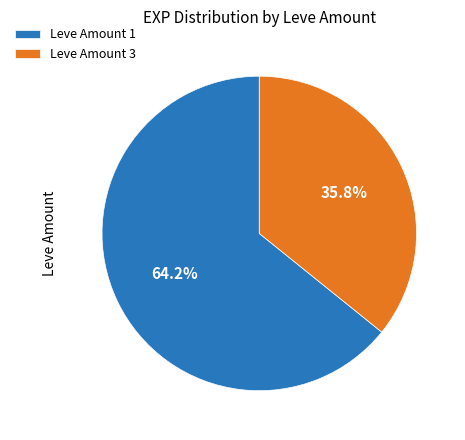

Does Leve Amount 3 represent more than half of the total?

No